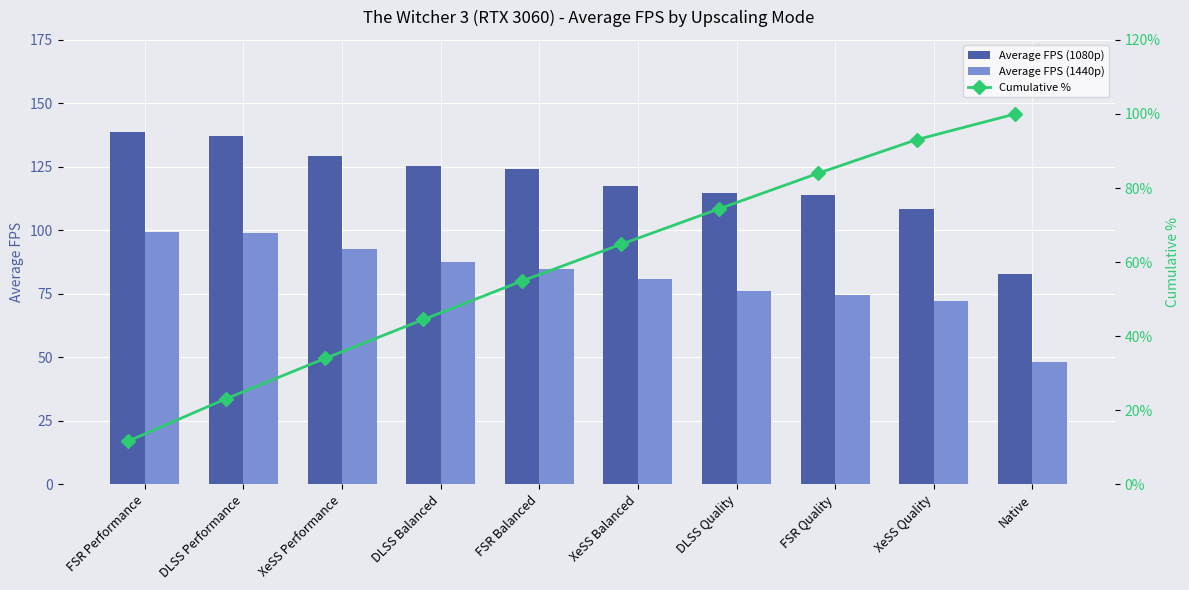

What is the highest value of the Average FPS (1080p) series?

138.7